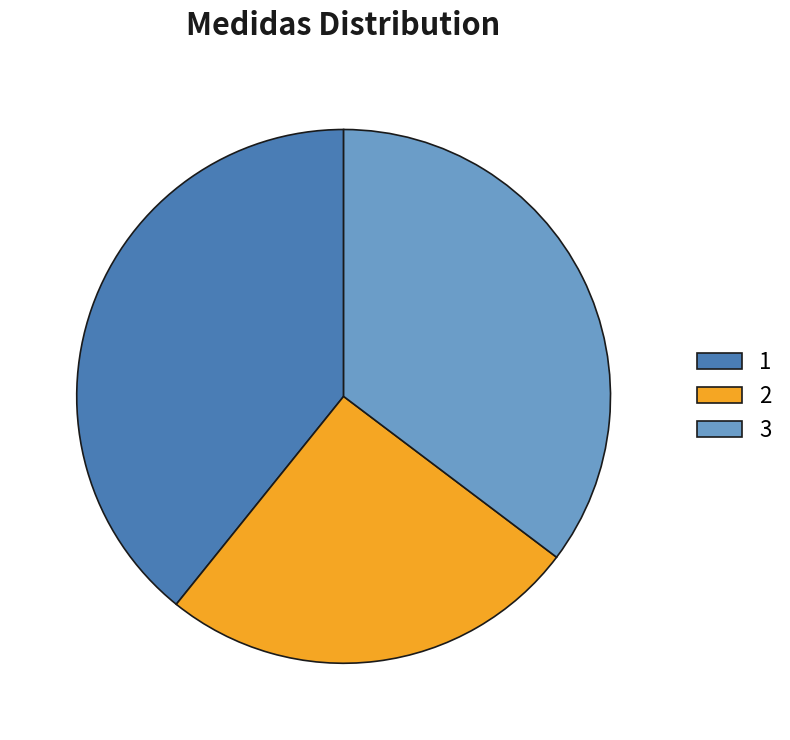

The 3 slice represents 28% of the pie. True or false?

False